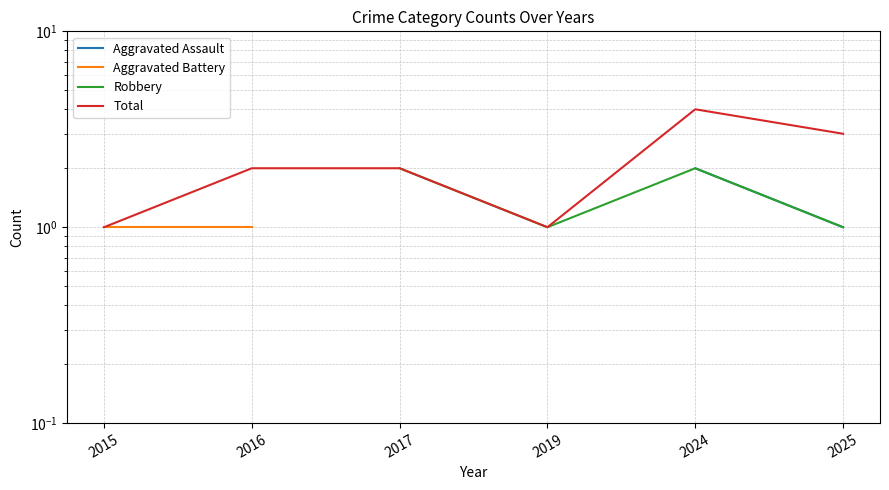

Is it true that Aggravated Battery equals 1.8 at 2016?

False